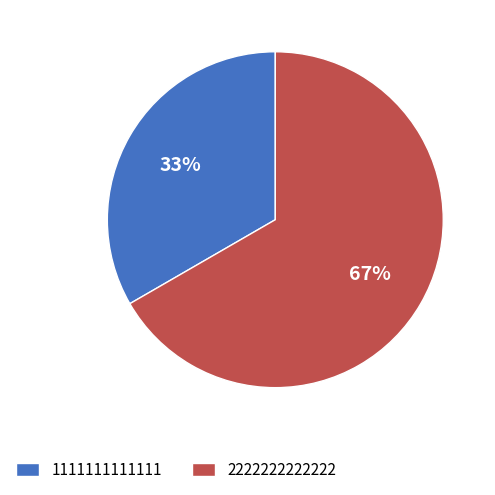

Between 1111111111111 and 2222222222222, which is larger?

2222222222222